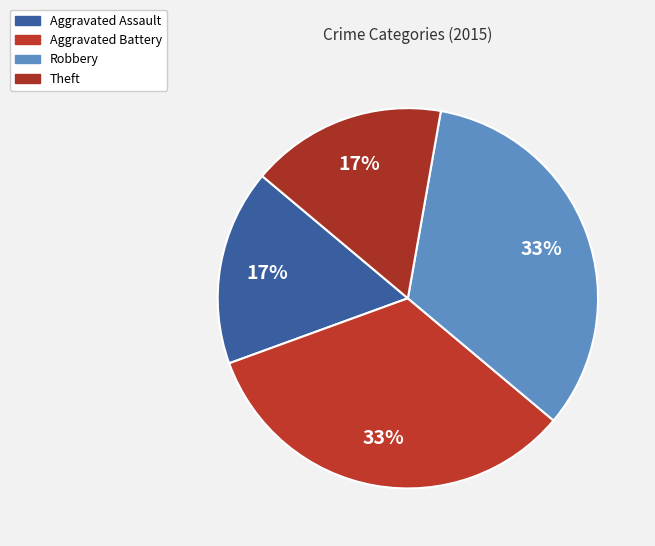

What is the change in value from Aggravated Battery to Theft?

-1